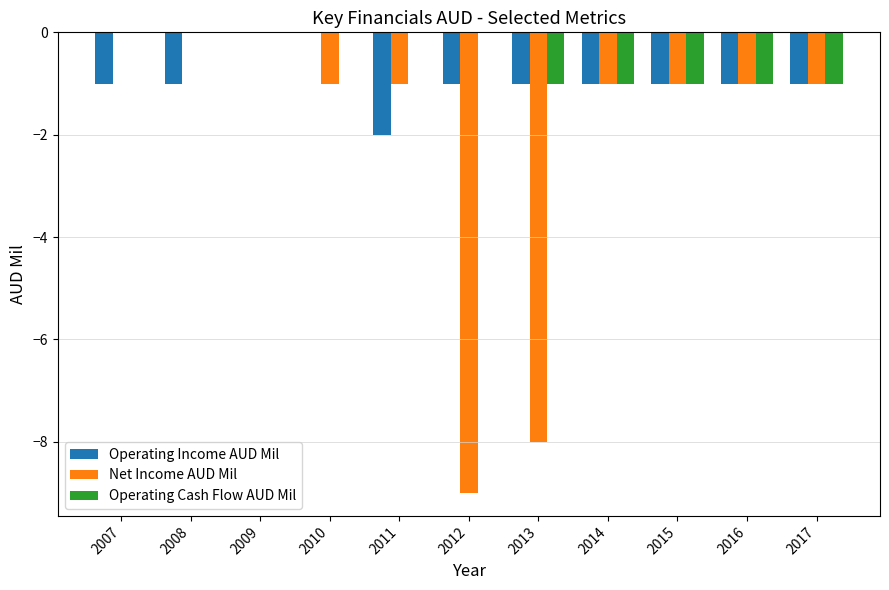

Which series has the largest total across all categories?

Operating Cash Flow AUD Mil